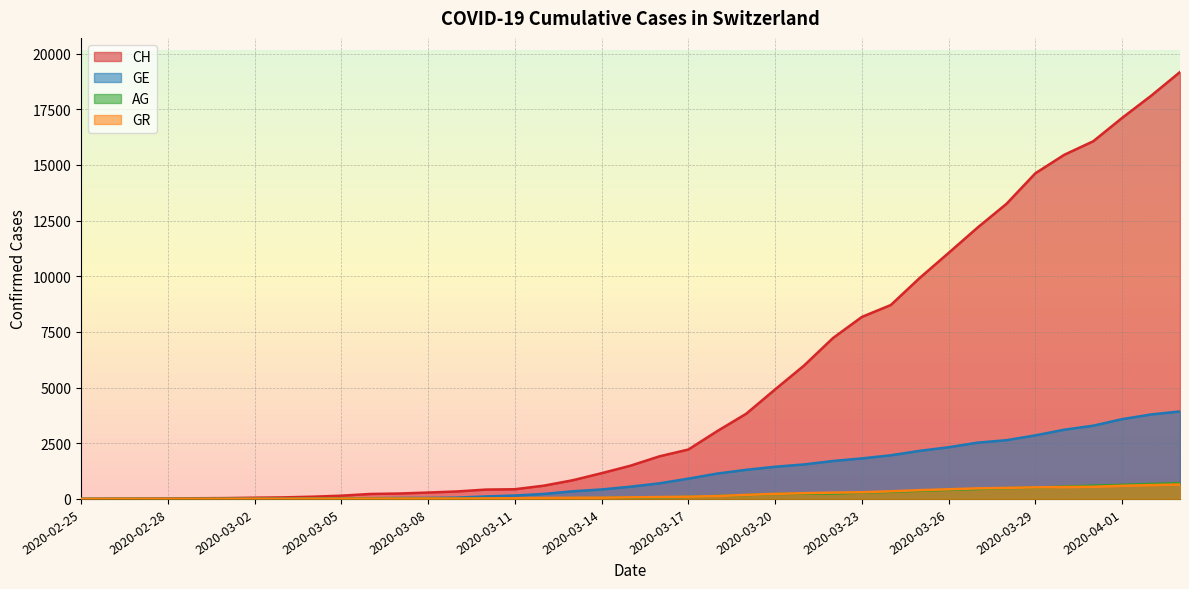

What is the value of the GE point at the 33rd from the left?

2638